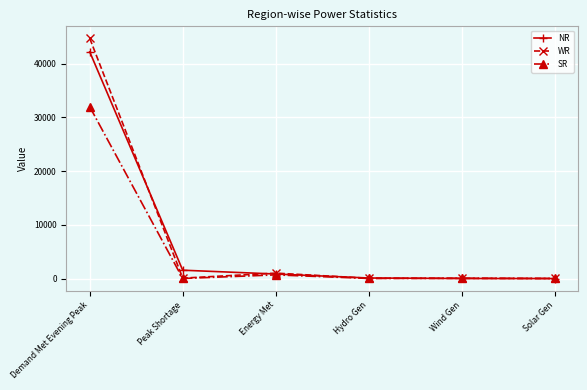

What is the sum of the NR values at Hydro Gen and Energy Met?

943.0